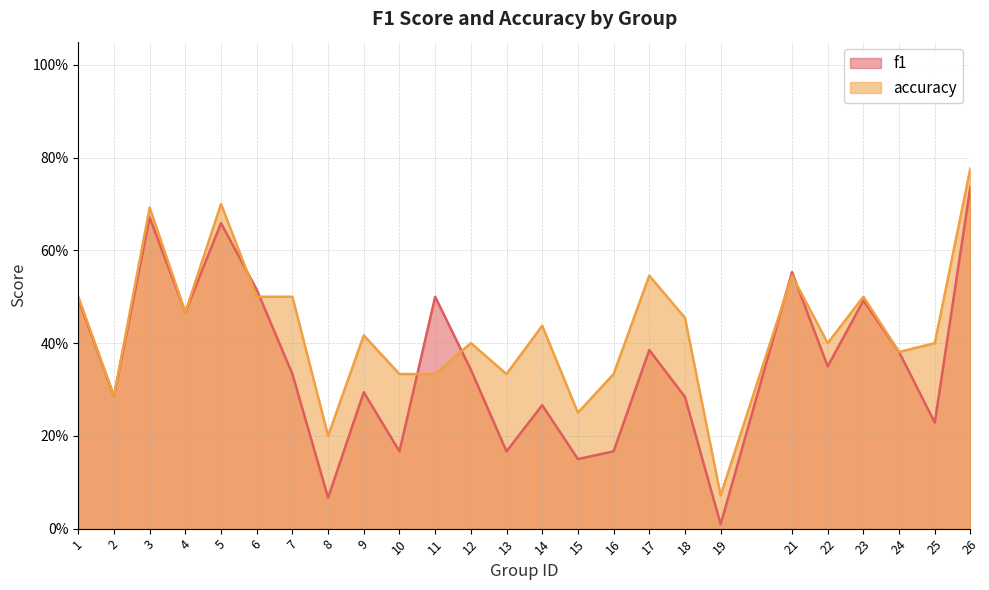

Between 3 and 19, which is larger?

3